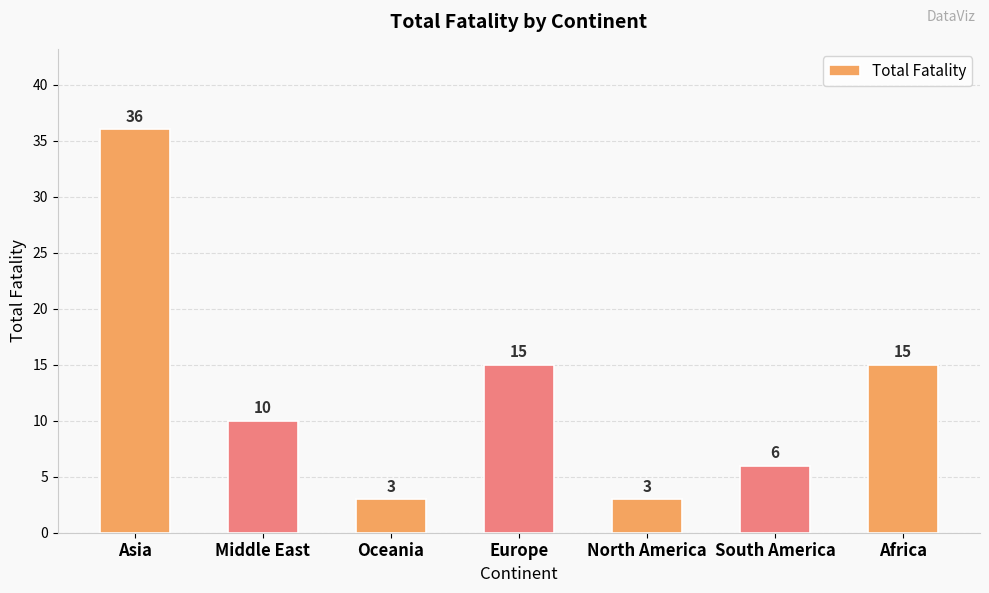

What is the maximum value shown in the chart?

36